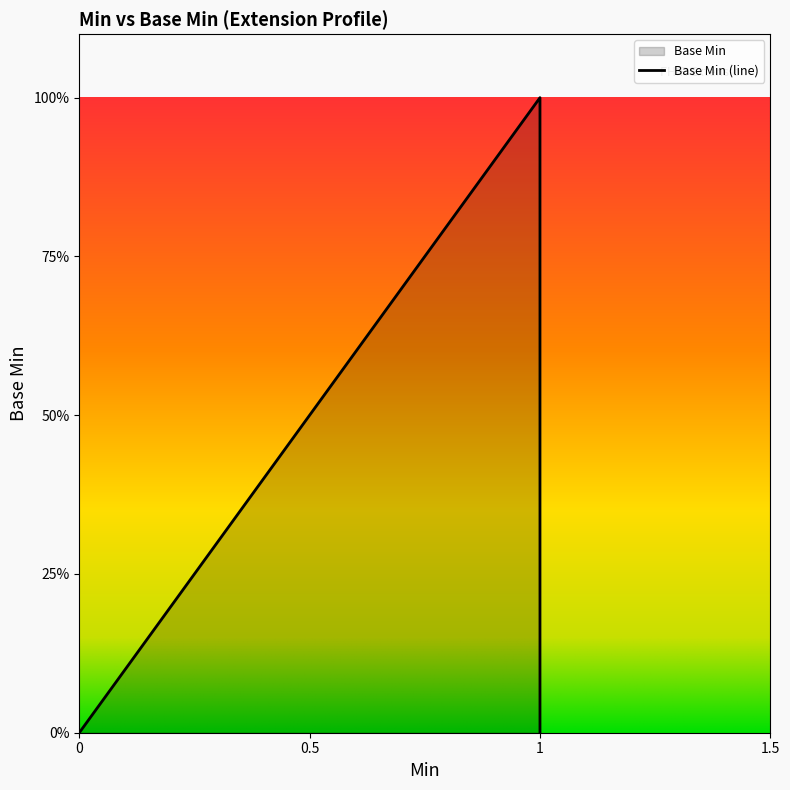

What is the difference between the maximum and second lowest values?

1